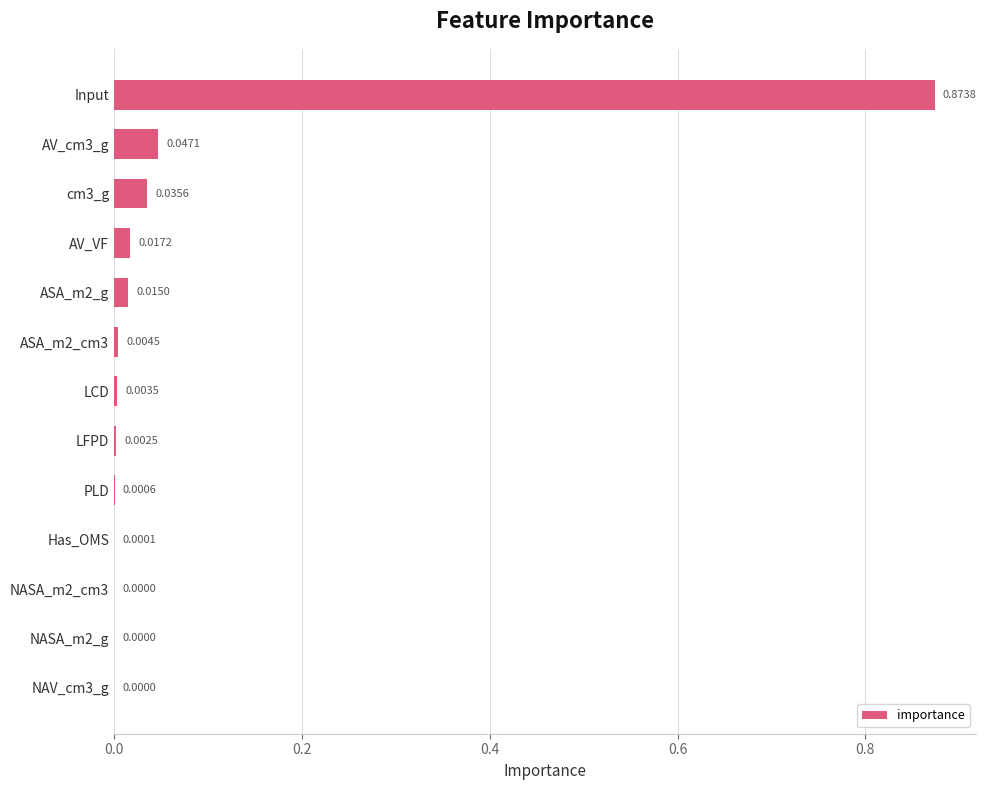

Which category has the highest value across all series?

Input